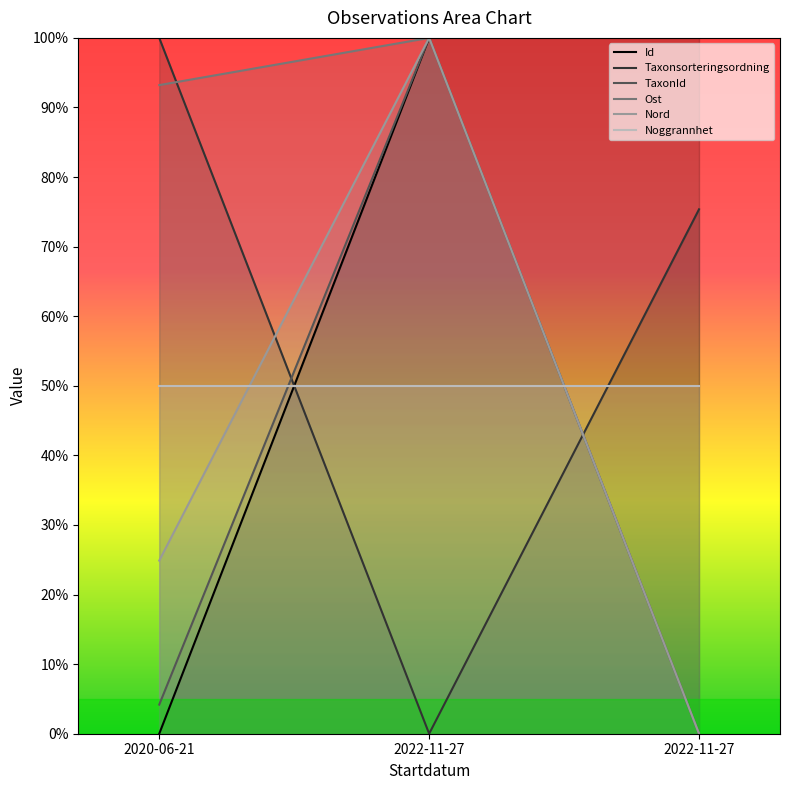

At which label is Ost closest to 50?

2020-06-21